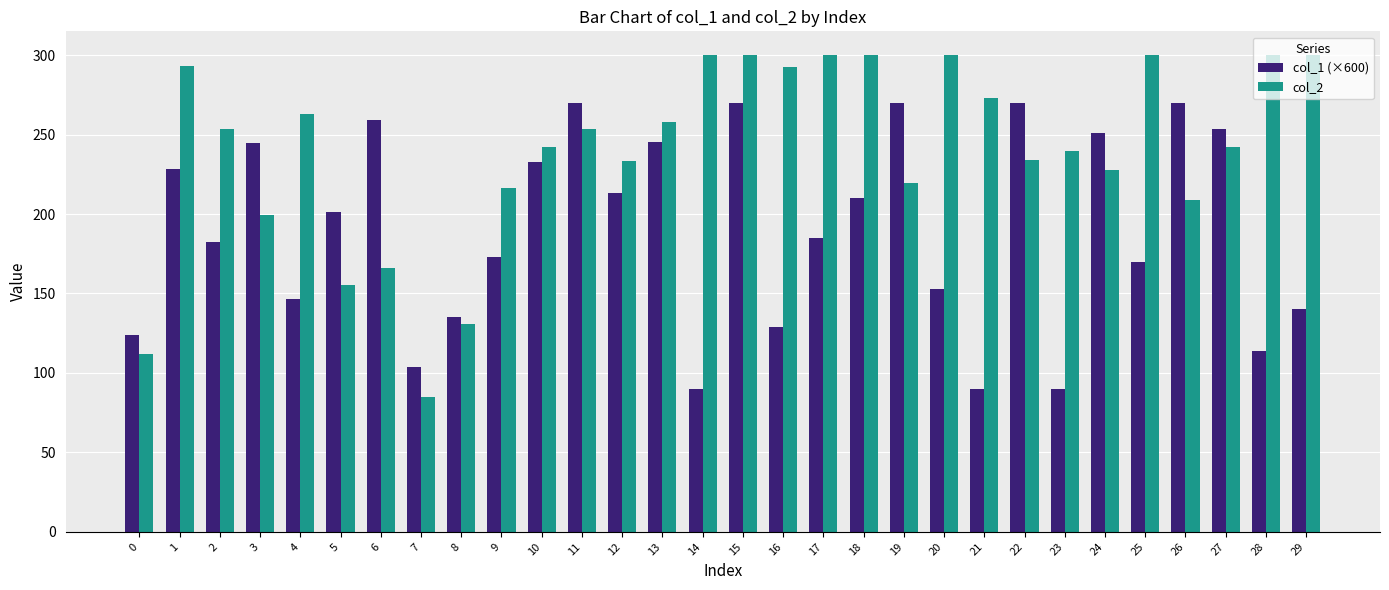

What is the maximum value for col_1 (×600)?

270.0